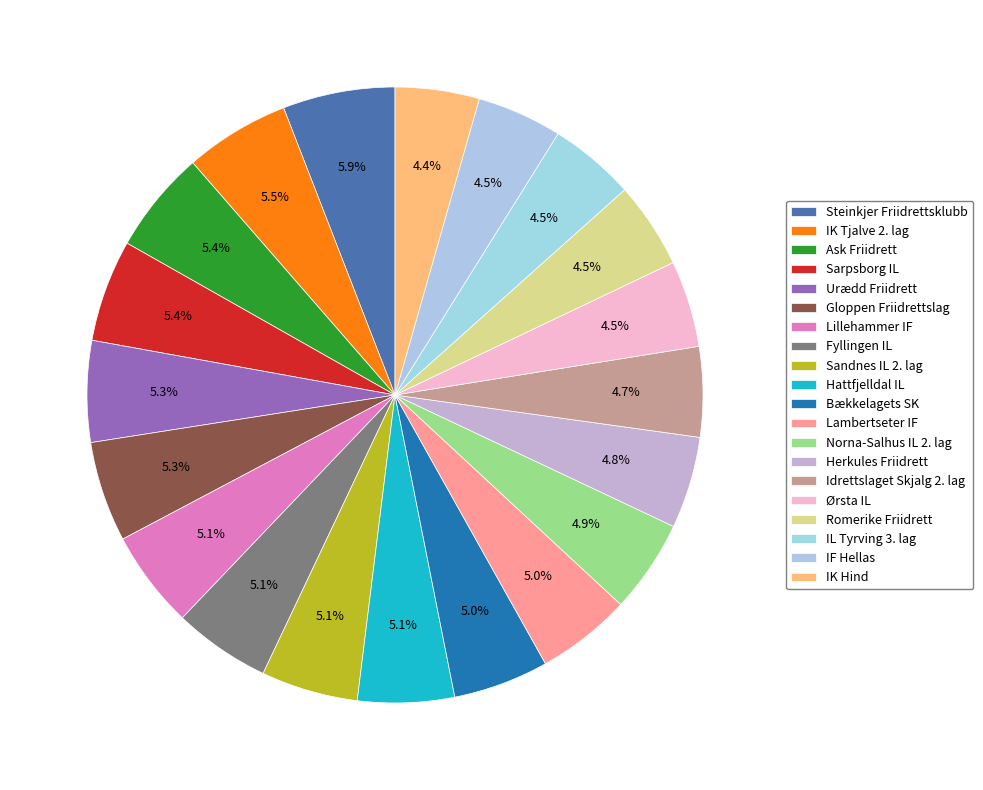

Does any single category account for the majority?

No